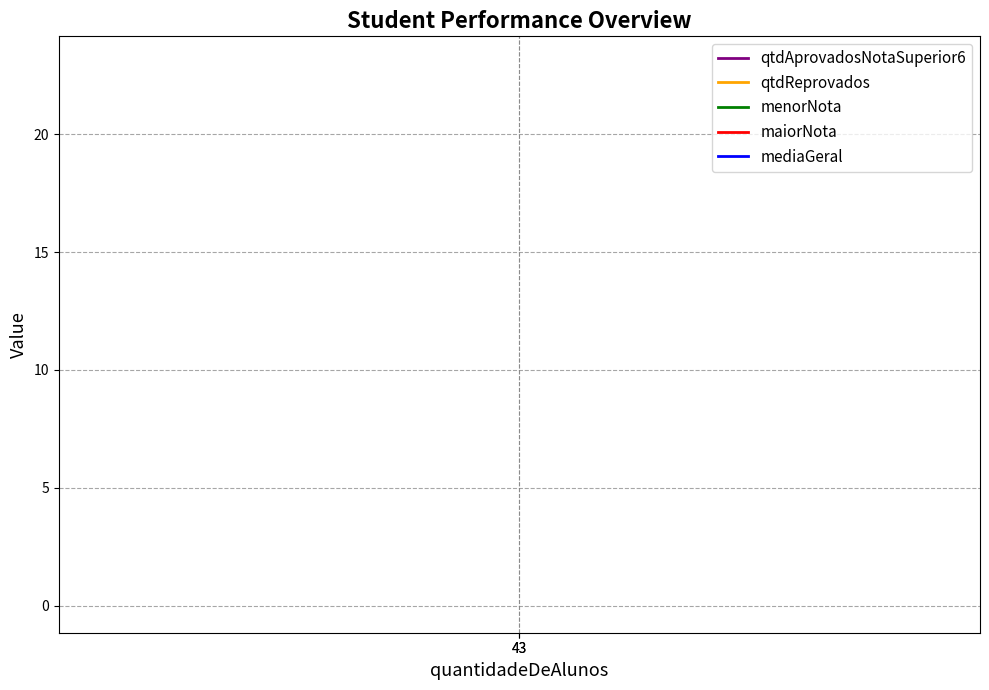

Rank the series by their maximum value, from lowest to highest.

menorNota, mediaGeral, maiorNota, qtdAprovadosNotaSuperior6, qtdReprovados